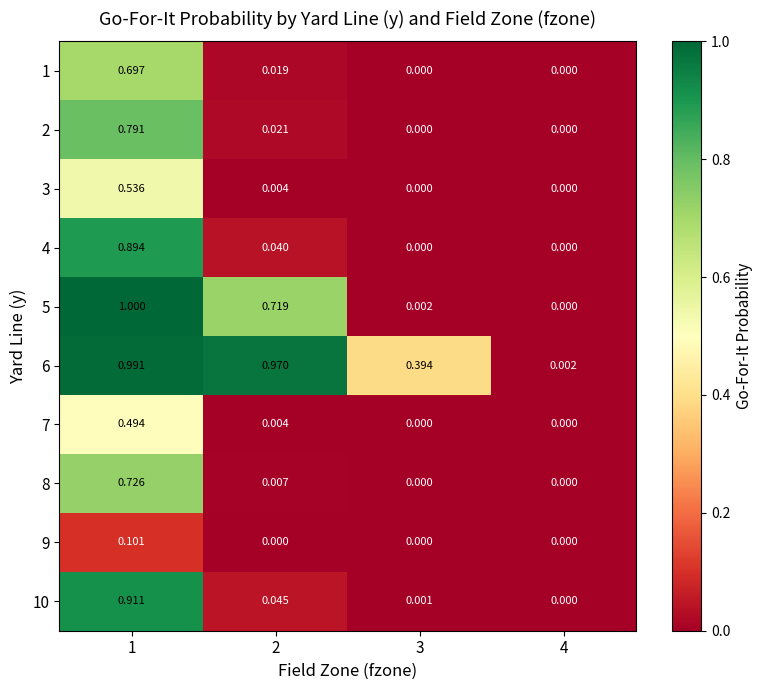

What is the difference between the highest and lowest values at 2?

1.0